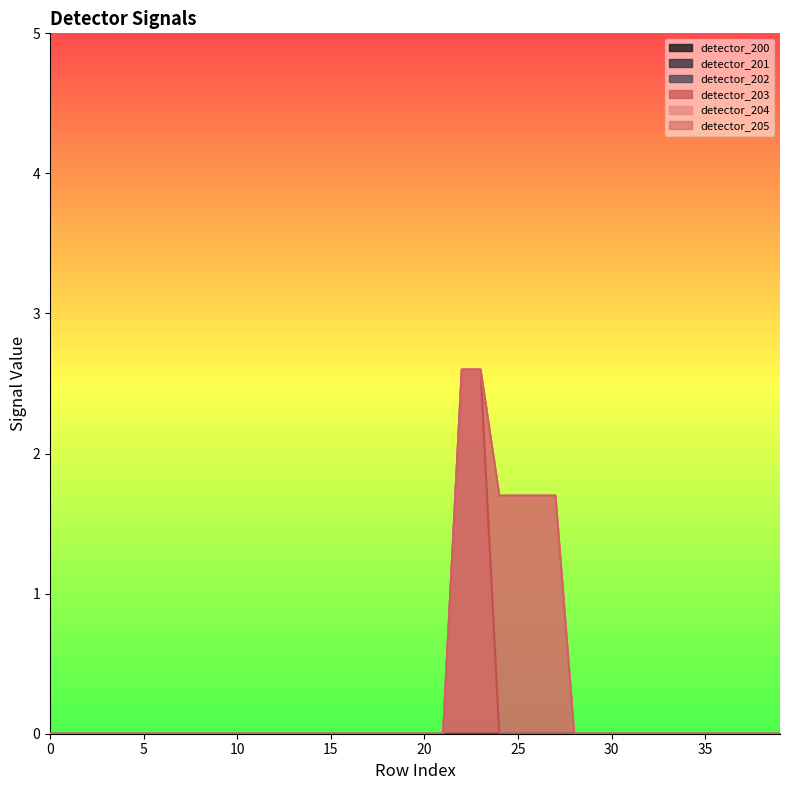

True or false: detector_203 has a value of 0.0 at 10.

True